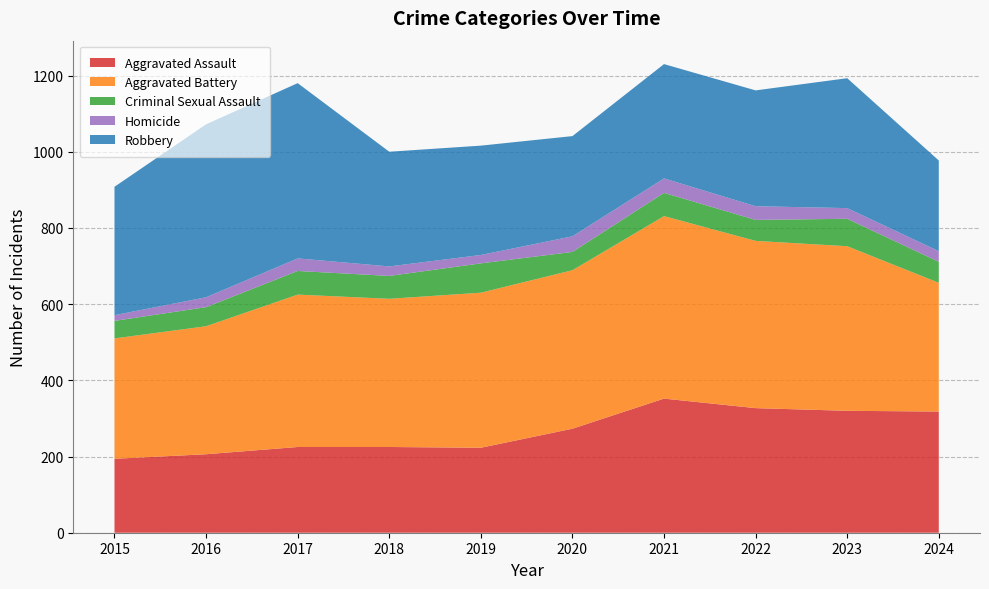

Reading left to right, transcribe all the data shown in this chart.

Aggravated Assault: 194	206	225	225	223	273	352	327	320	318
Aggravated Battery: 316	336	400	389	407	416	479	439	432	338
Criminal Sexual Assault: 46	50	62	60	77	48	61	55	72	55
Homicide: 15	26	33	25	22	41	38	36	28	28
Robbery: 337	454	460	301	287	263	300	304	341	238